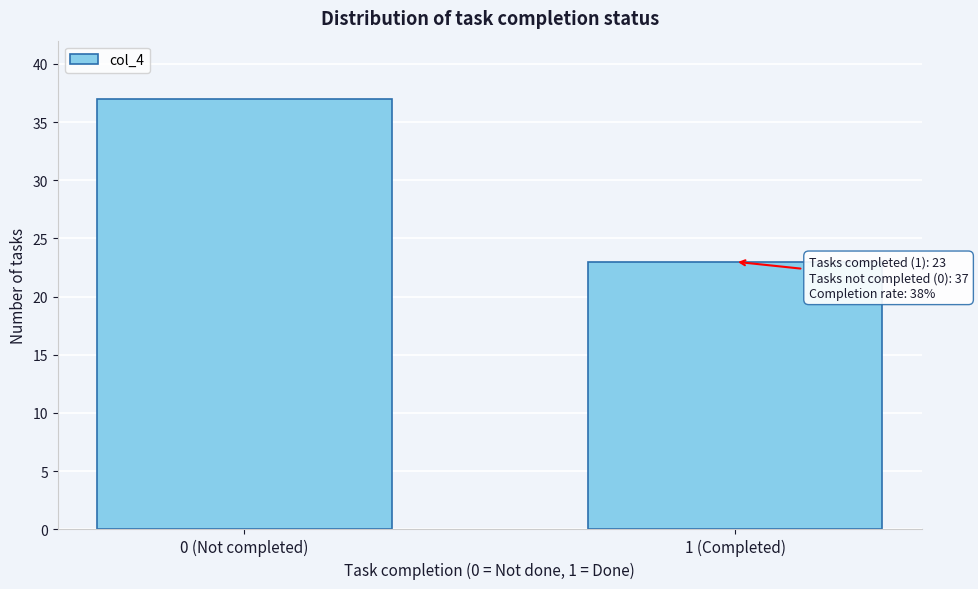

Reading left to right, extract all data points from this chart.

0 (Not completed)=37	1 (Completed)=23